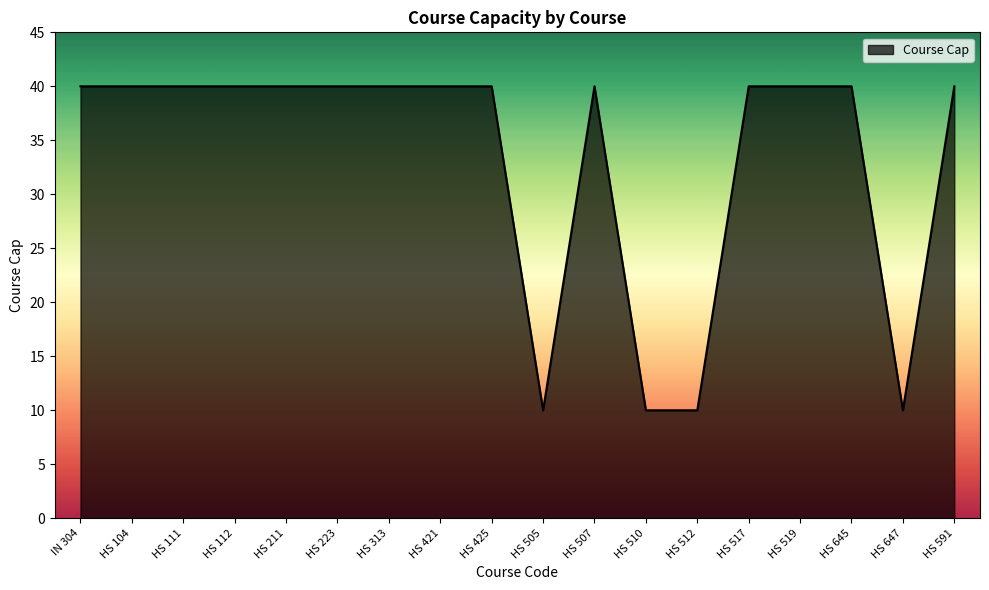

What position from the left is HS 519?

15